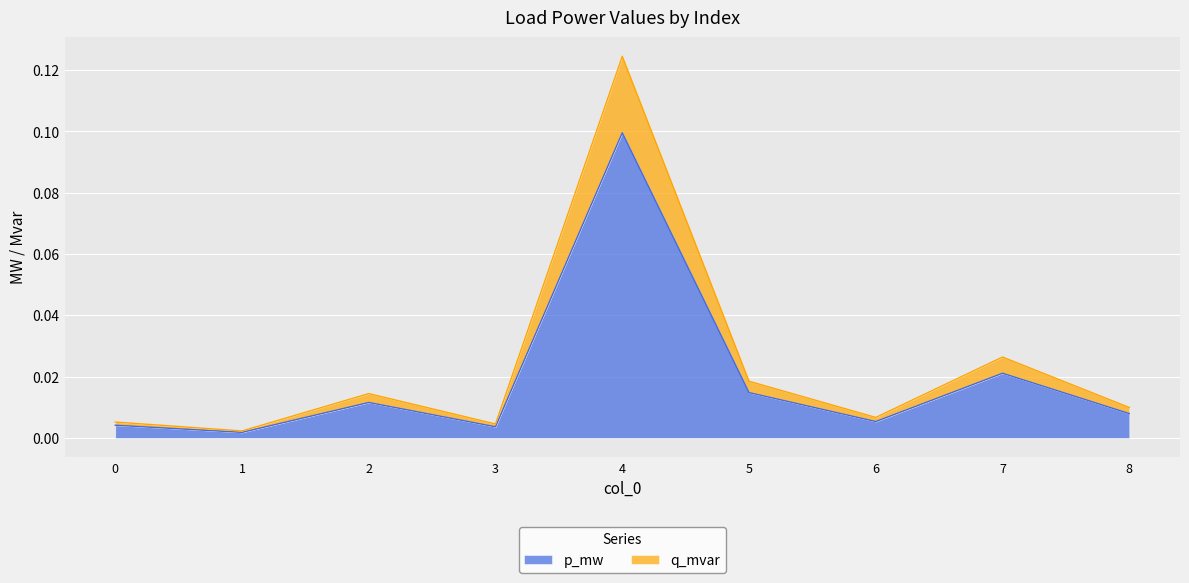

Which series has the widest spread of values?

q_mvar